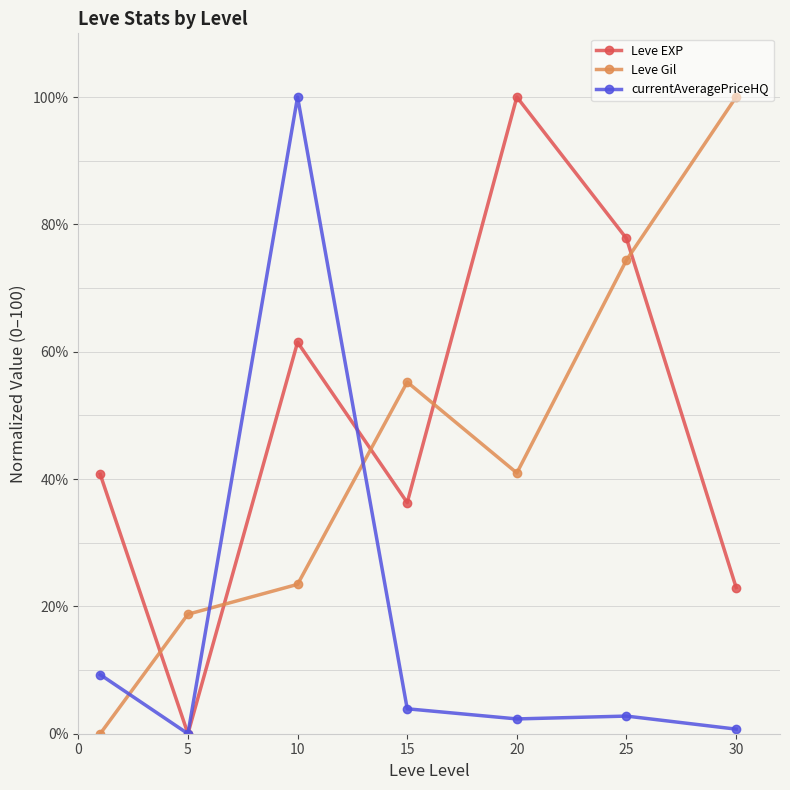

What is the sum of all Leve EXP values?

339.3